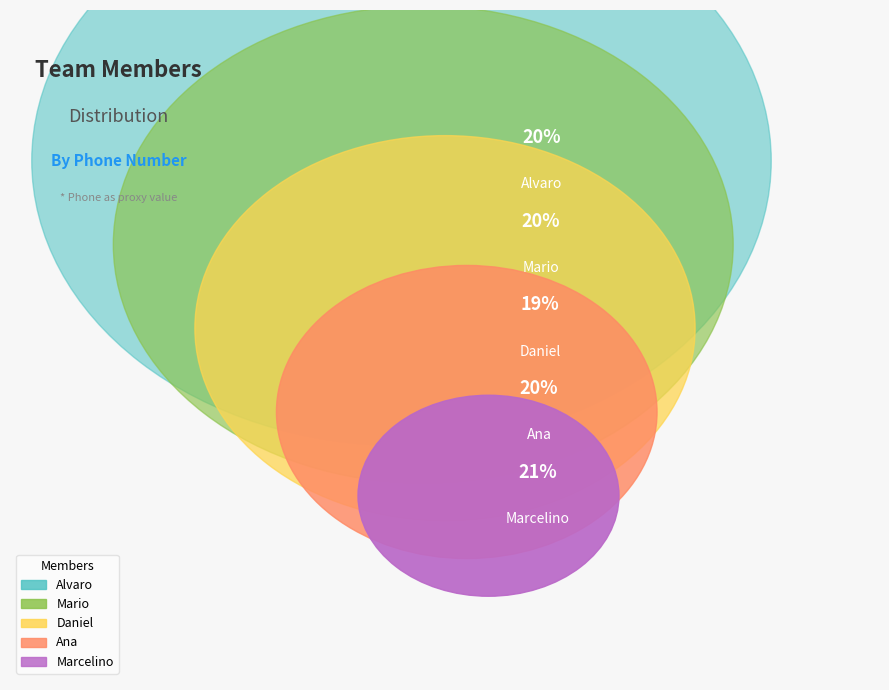

What percentage is NOT represented by Daniel?

81.0%